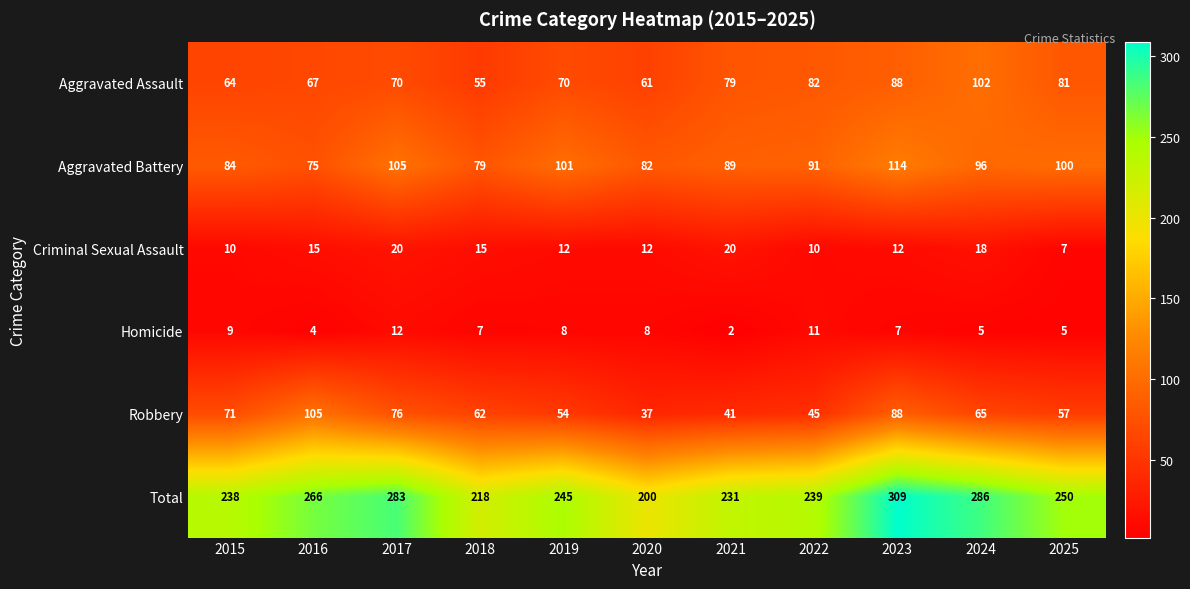

What is the spread (max minus min) of values at 2018?

211